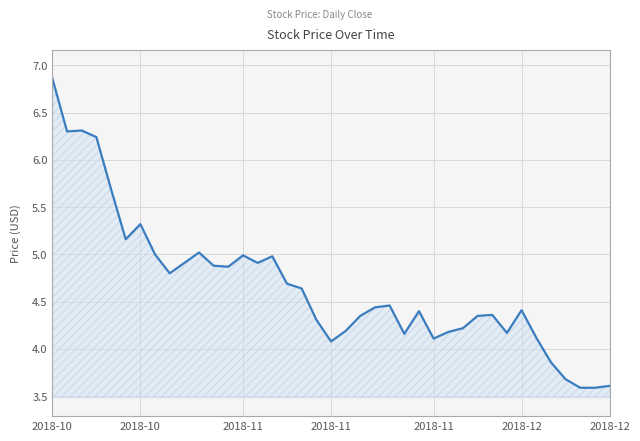

What is the difference between the maximum and minimum values?

3.3